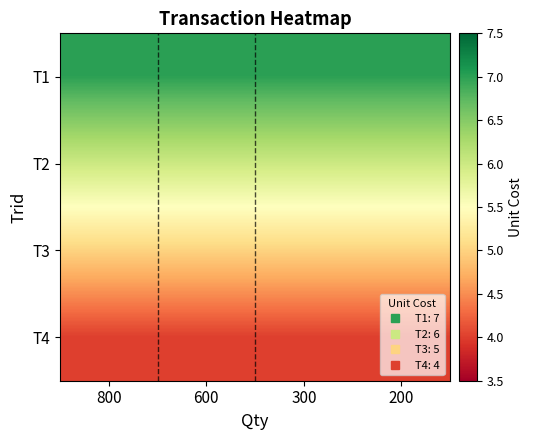

Between 300 and 800, which is larger?

300